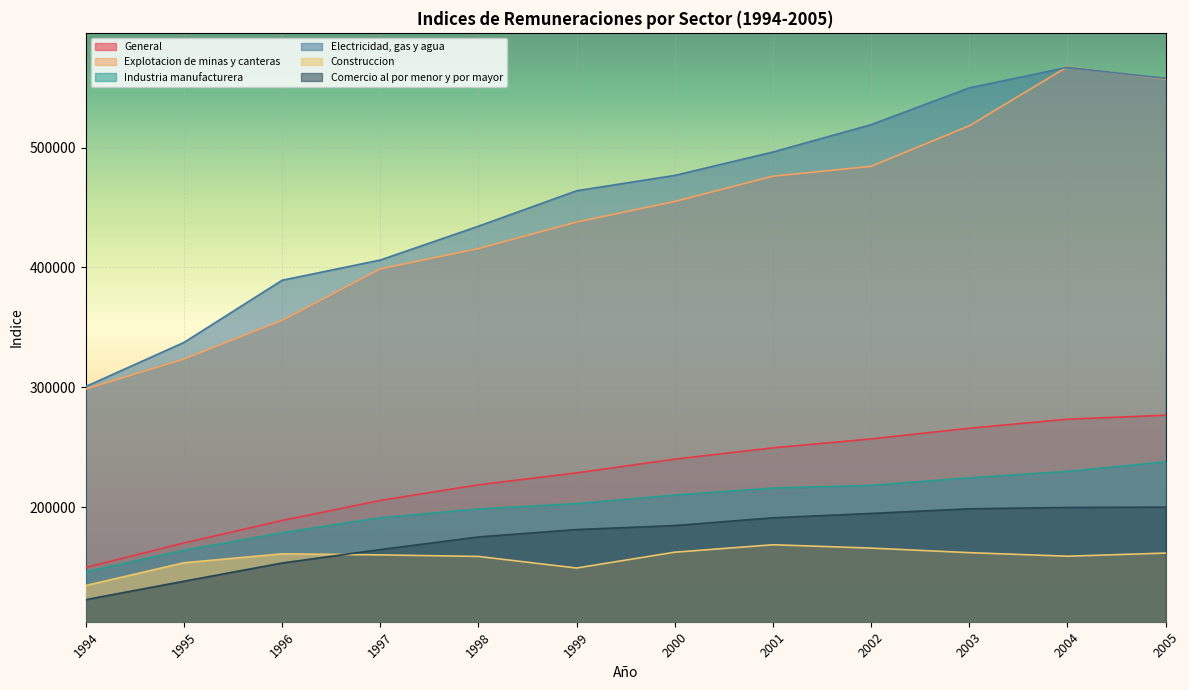

What is the value of the Electricidad, gas y agua point at the 6th from the left?

464035